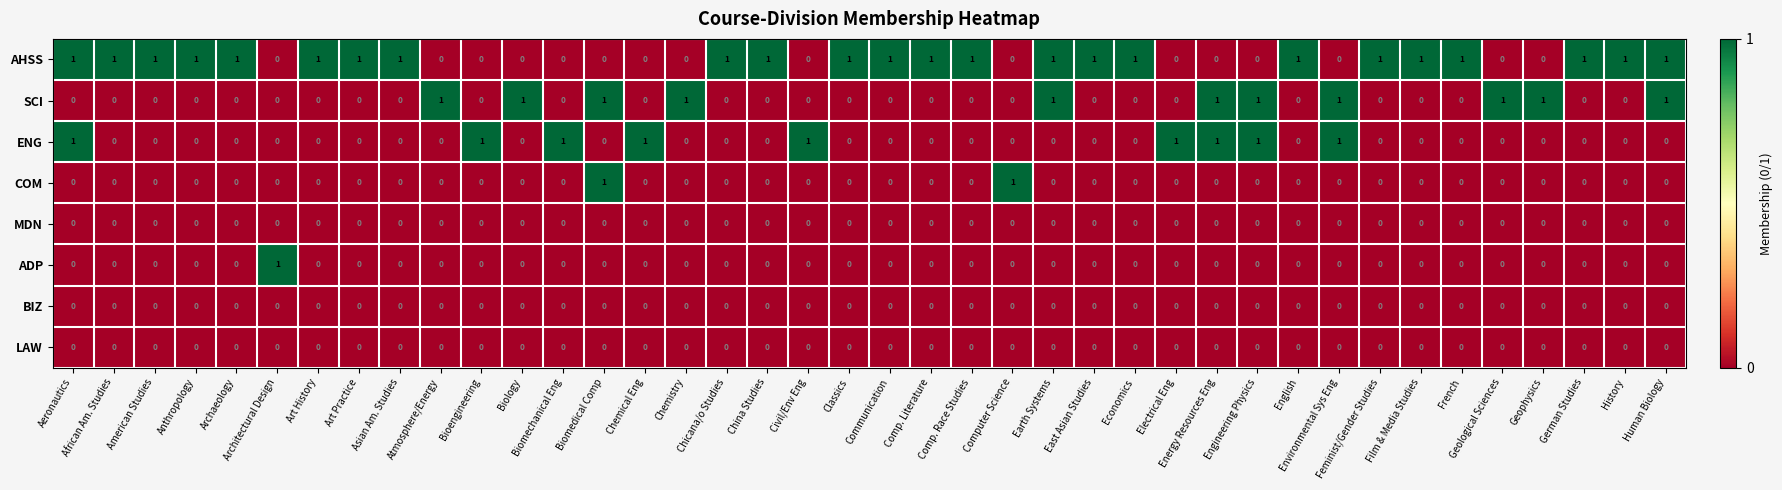

Which series has the largest total across all categories?

AHSS